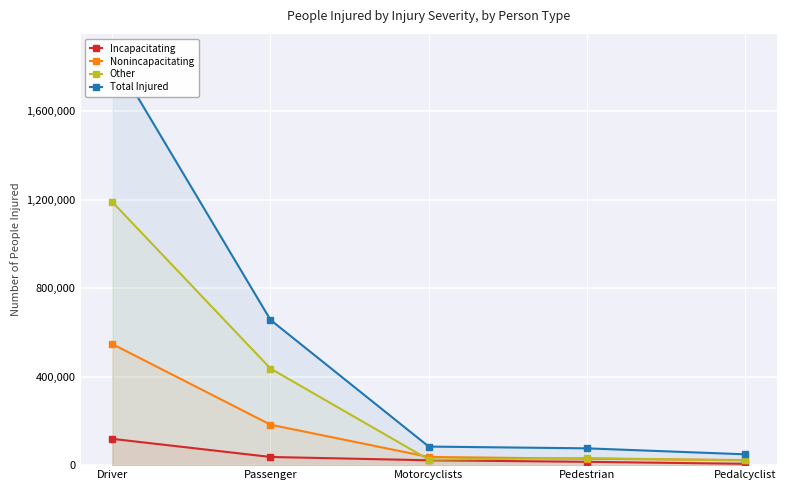

Reading right to left, extract all data points from this chart.

Incapacitating: 6000	15000	22000	37000	119000
Nonincapacitating: 23000	29000	37000	183000	548000
Other: 21000	32000	25000	437000	1191000
Total Injured: 49000	76000	84000	657000	1858000